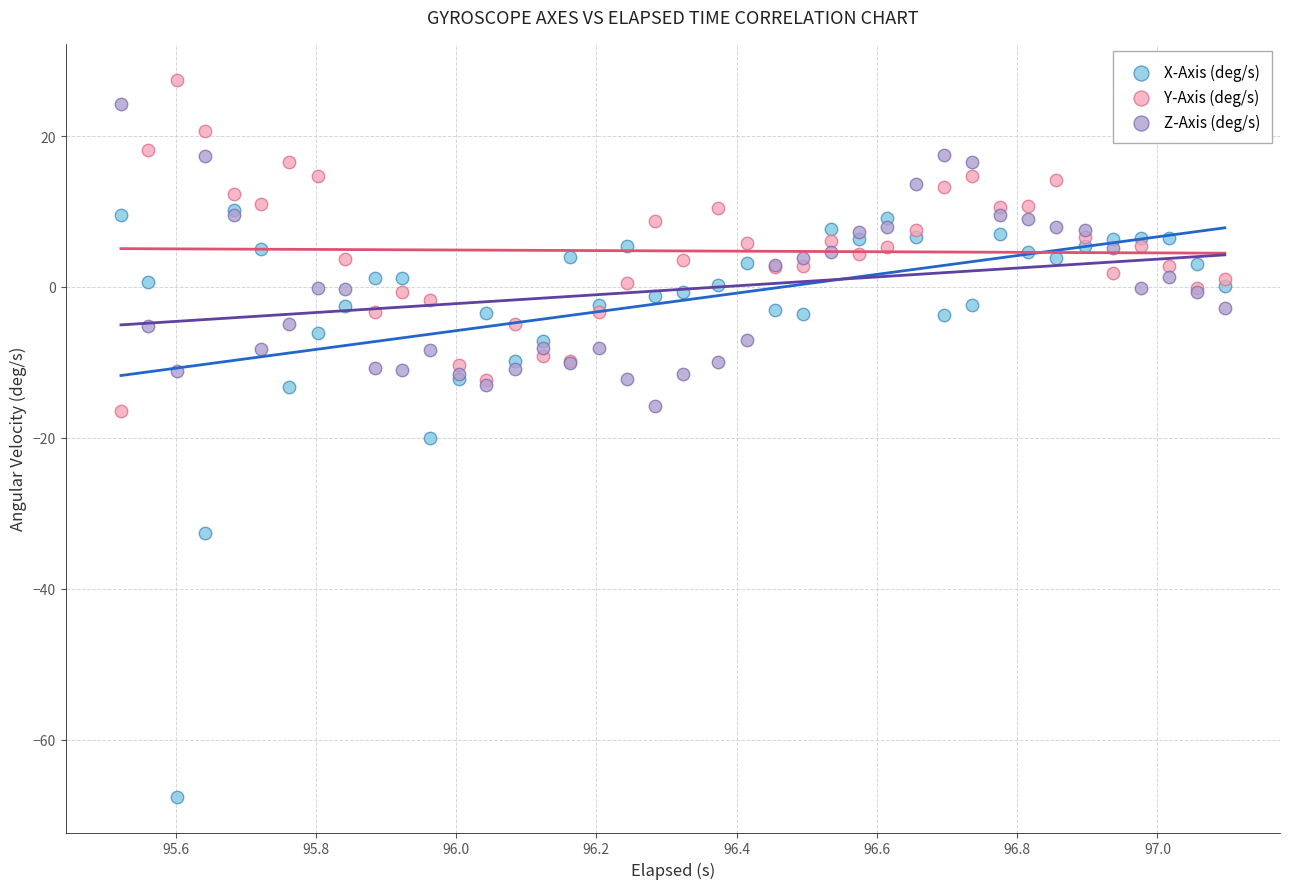

What are all the series names shown in the legend?

X-Axis (deg/s), Y-Axis (deg/s), Z-Axis (deg/s)